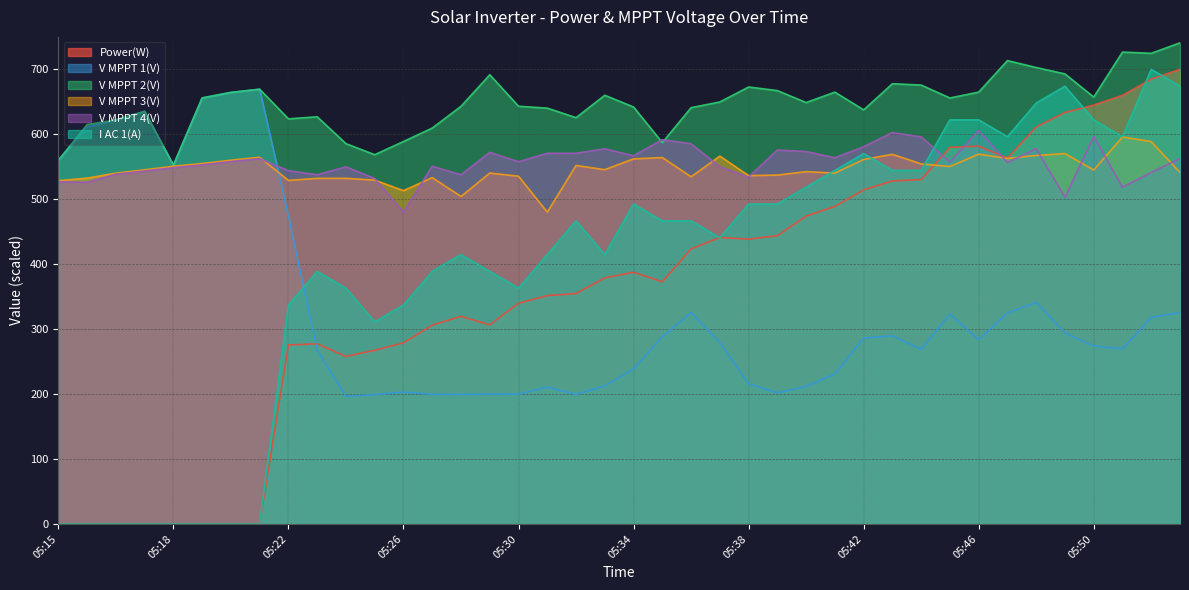

How many data points in V MPPT 4(V) are less than 557?

19